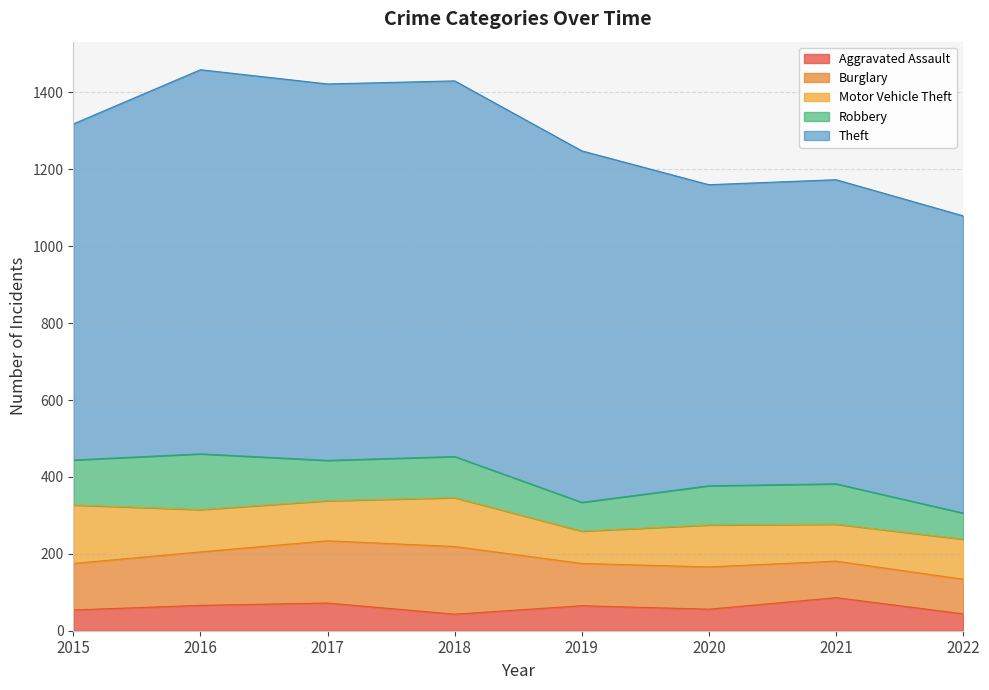

How many lines are shown in the chart?

5